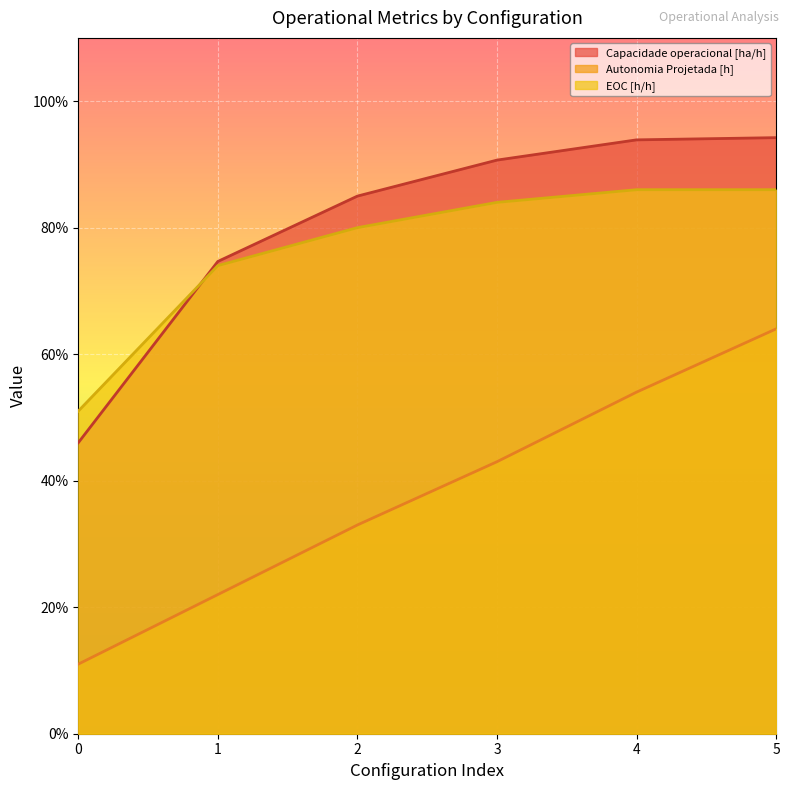

What is the difference between the maximum and second lowest values in the Autonomia Projetada [h] series?

0.4